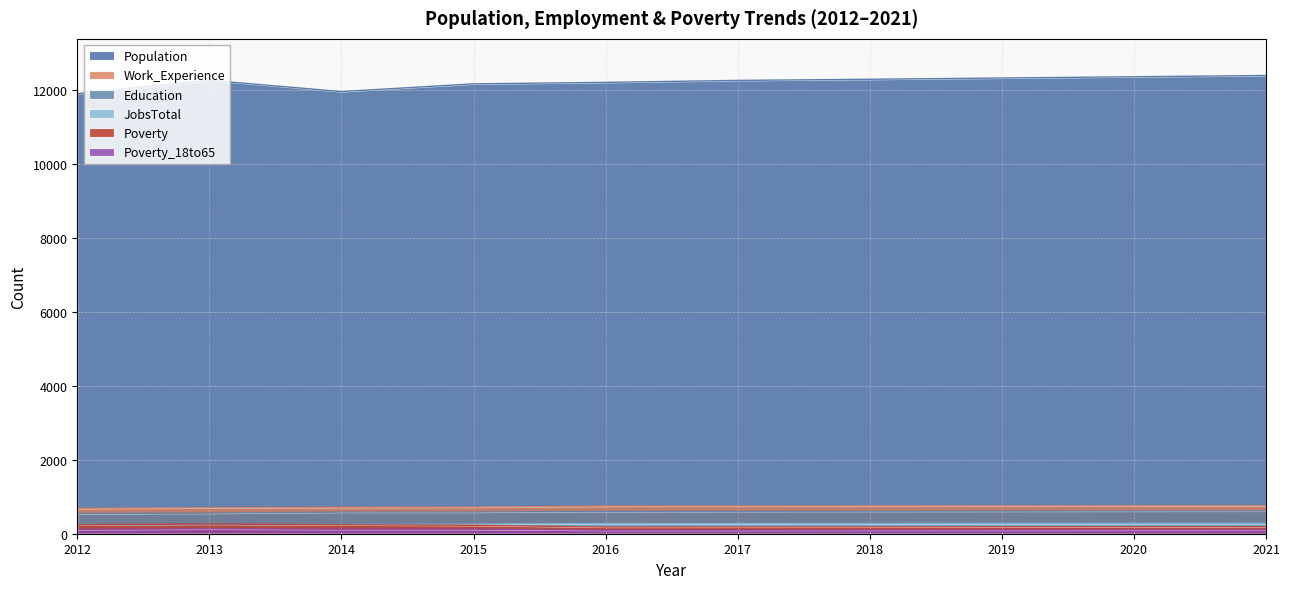

Which series has the widest spread of values?

Population